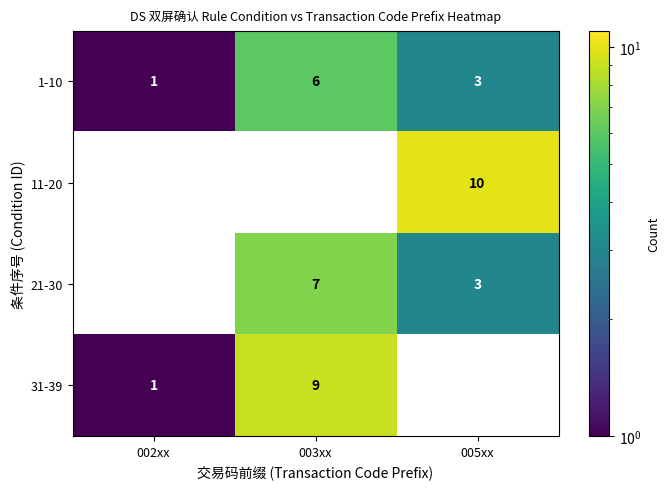

Reading left to right, list all the values displayed in this chart.

1-10: 1	6	3
11-20: 0	0	10
21-30: 0	7	3
31-39: 1	9	0